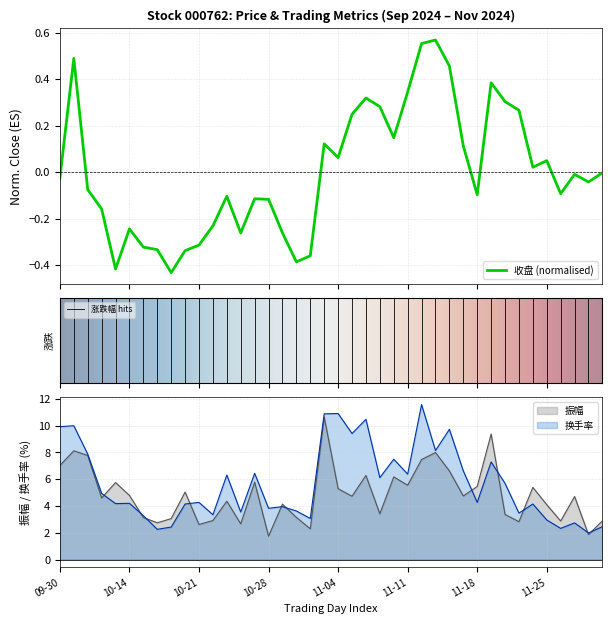

Does the chart have visible grid lines?

Yes